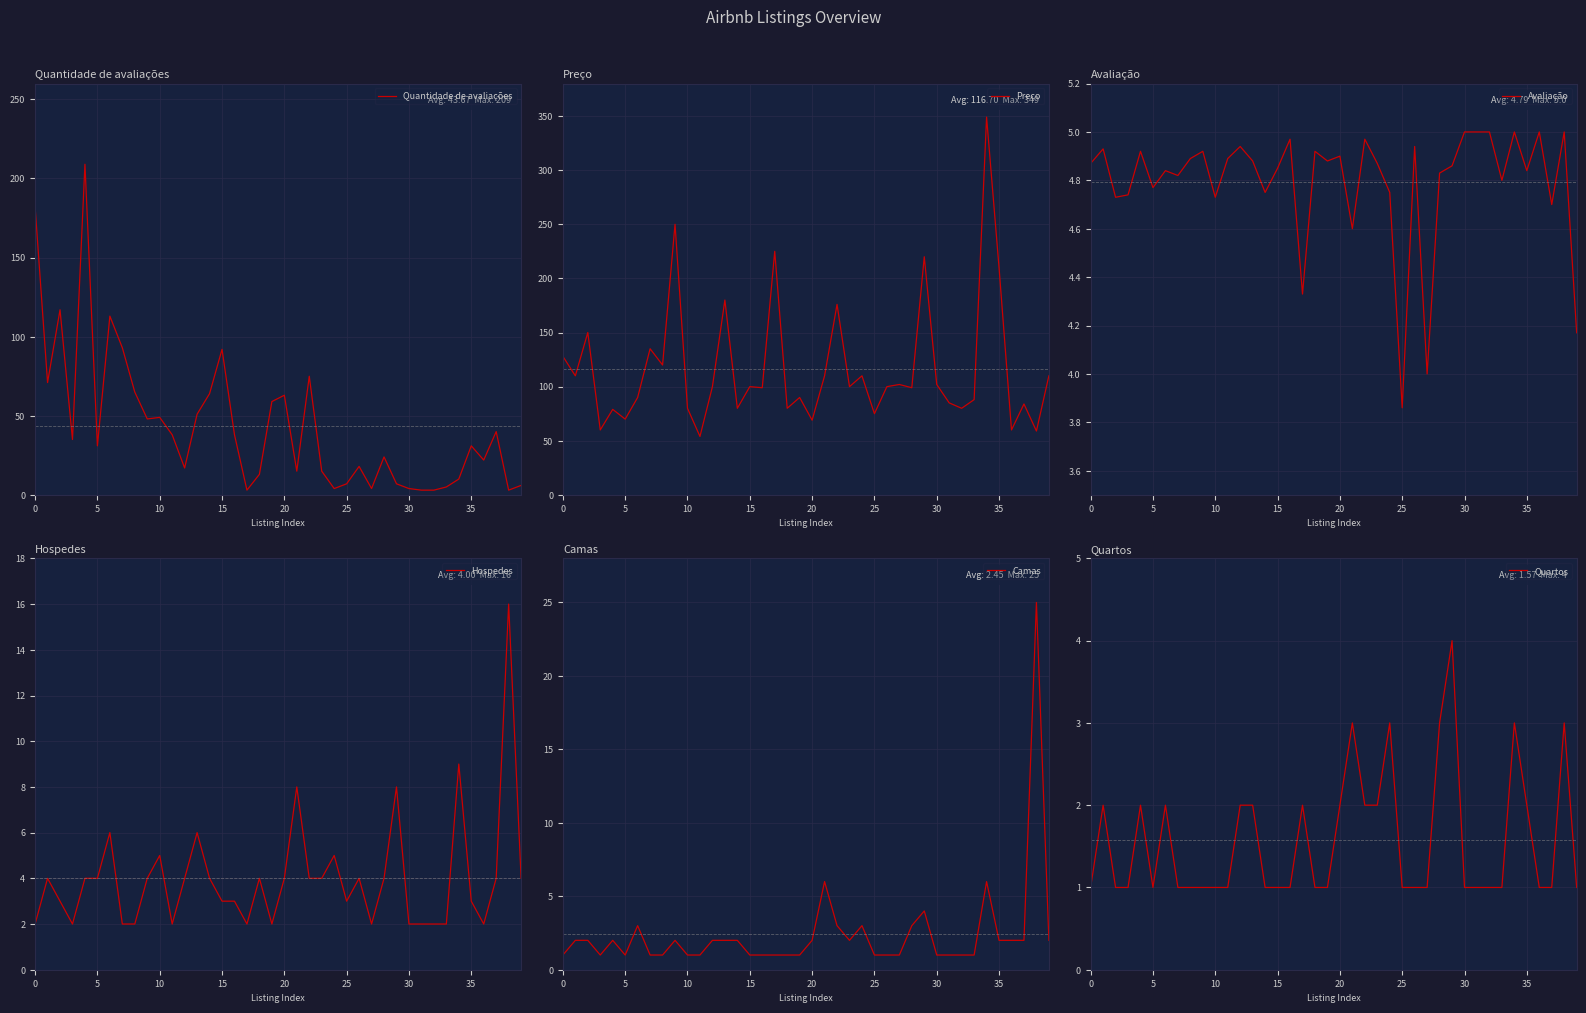

Between 29 and 32, which series saw the biggest shift?

Preço